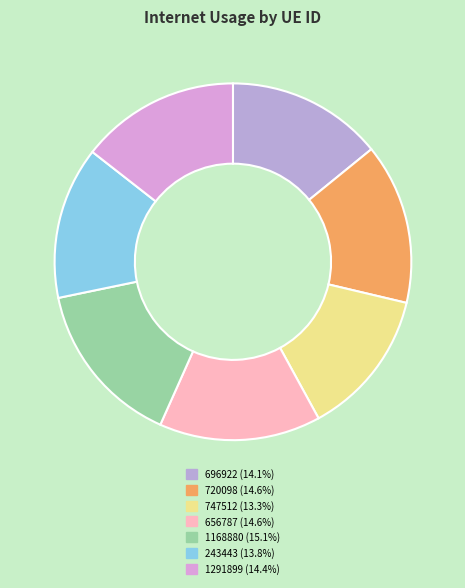

Which slice is the largest?

1168880